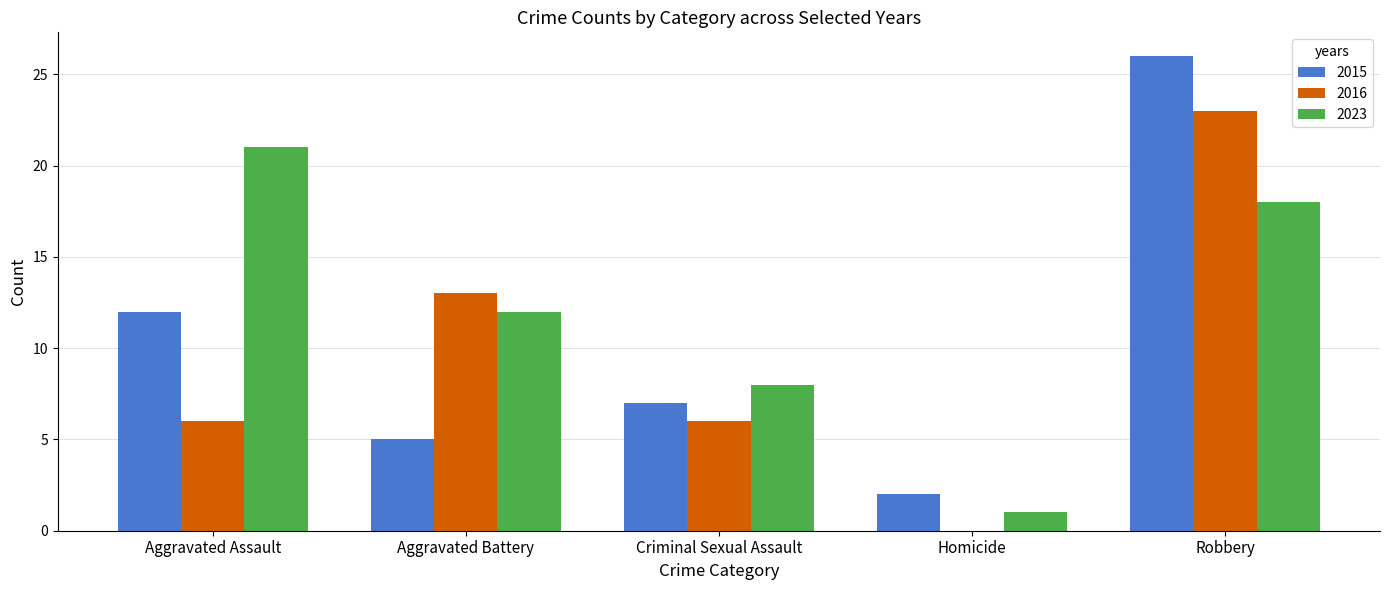

At which category is the sum across all series the highest?

Robbery